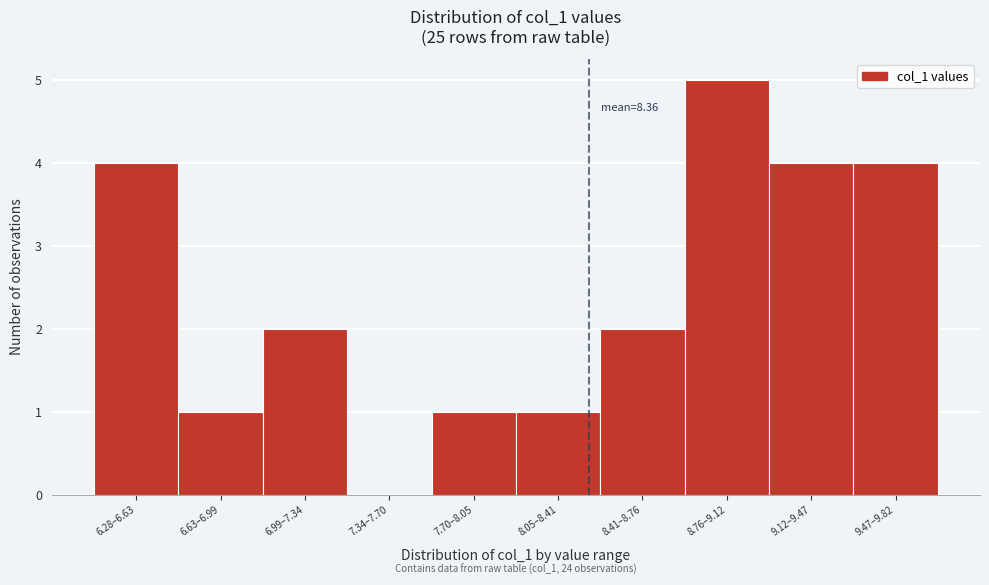

Reading left to right, extract all data points from this chart.

6.28–6.63=4	6.63–6.99=1	6.99–7.34=2	7.34–7.70=0	7.70–8.05=1	8.05–8.41=1	8.41–8.76=2	8.76–9.12=5	9.12–9.47=4	9.47–9.82=4